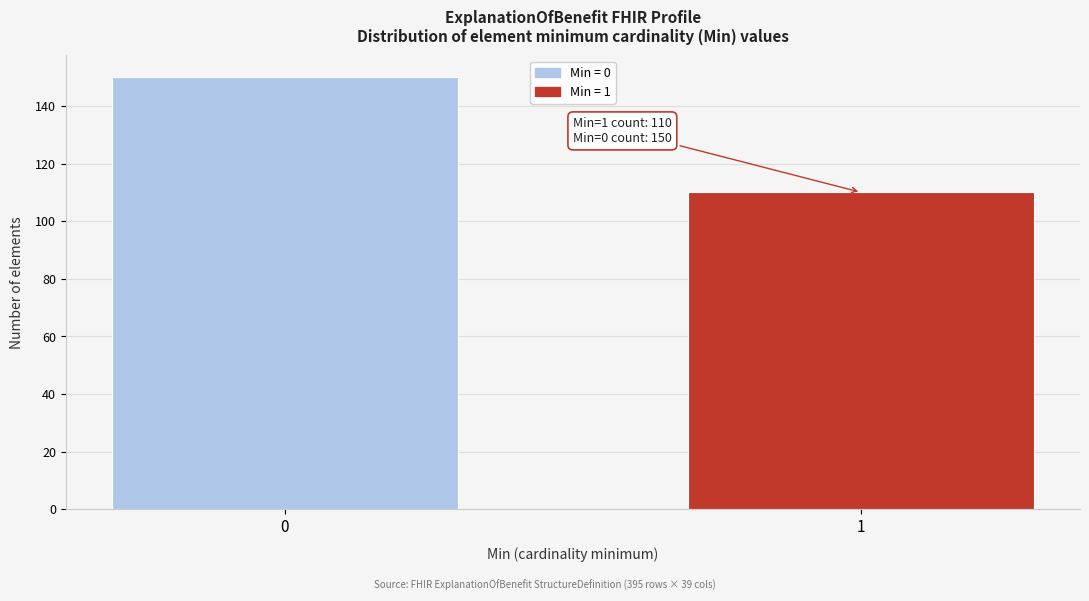

Reading left to right, list all the values displayed in this chart.

0=150	1=110